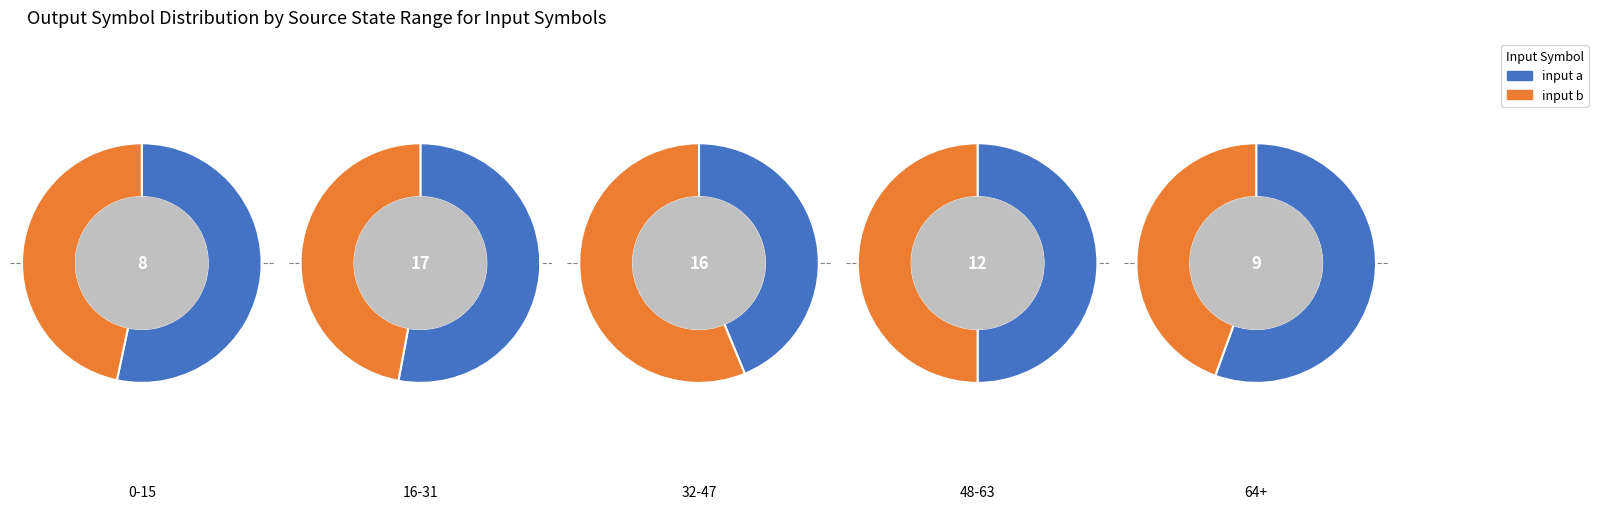

Does 1 represent more than half of the total?

No